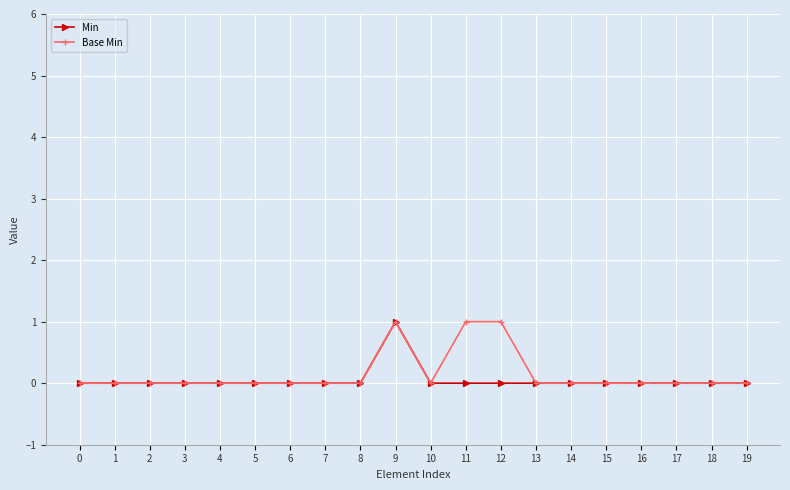

At which category is the sum across all series the highest?

9